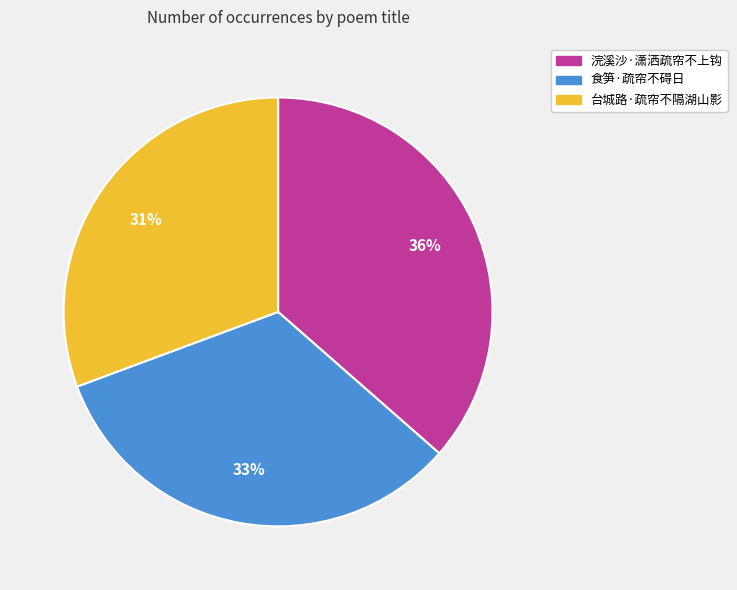

How many slices are in this pie chart?

3